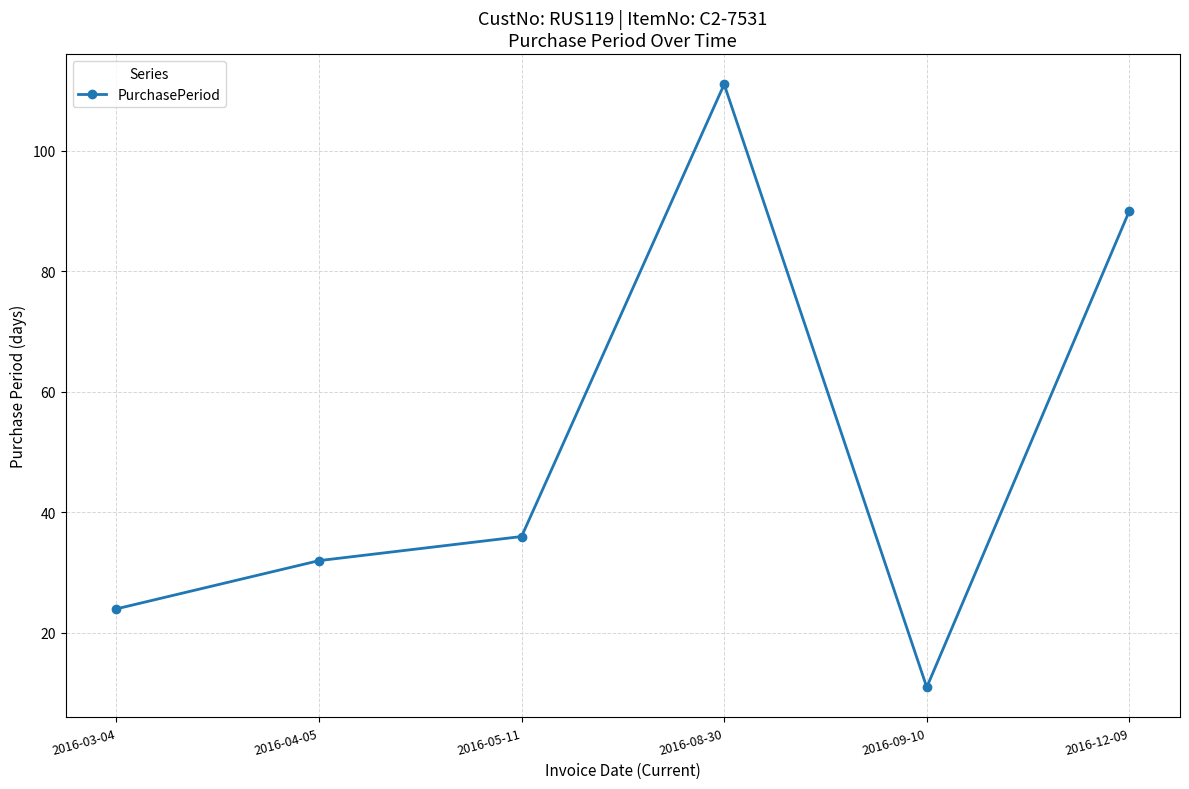

Does the chart have visible grid lines?

Yes